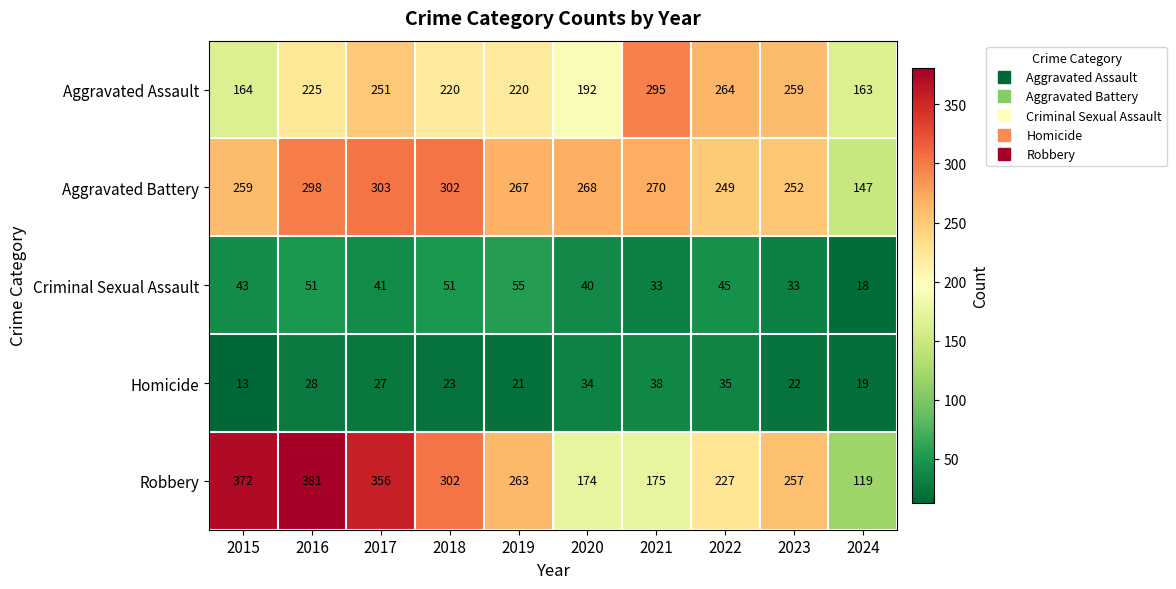

Where does the Homicide series first go above 27?

2016